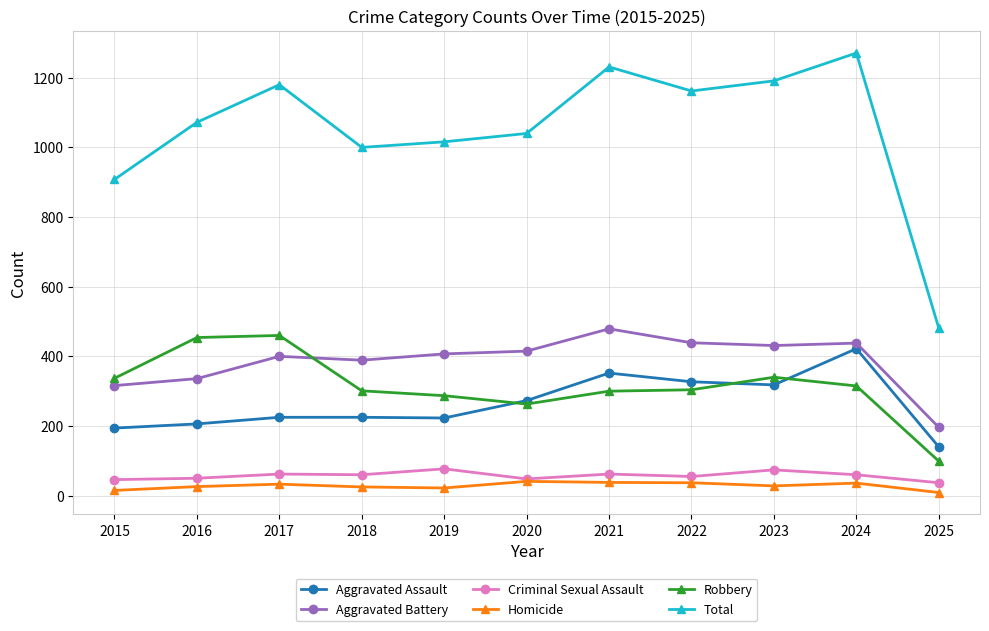

What is the spread (max minus min) of values at 2024?

1235